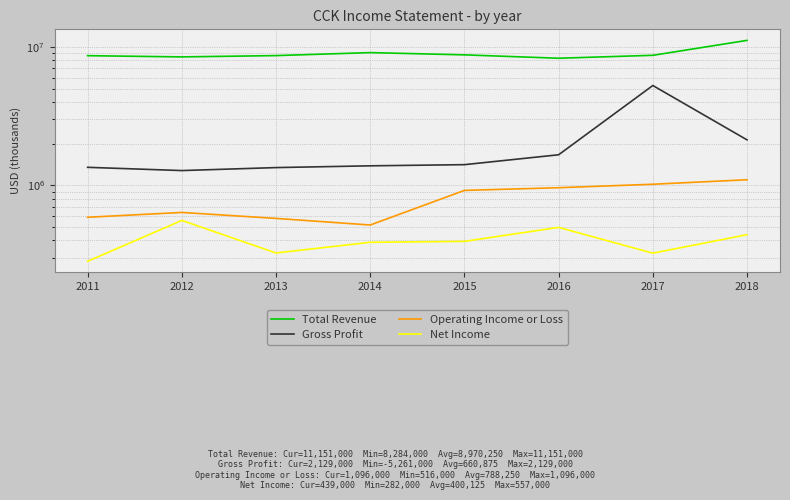

At which category is the sum across all series the highest?

2017